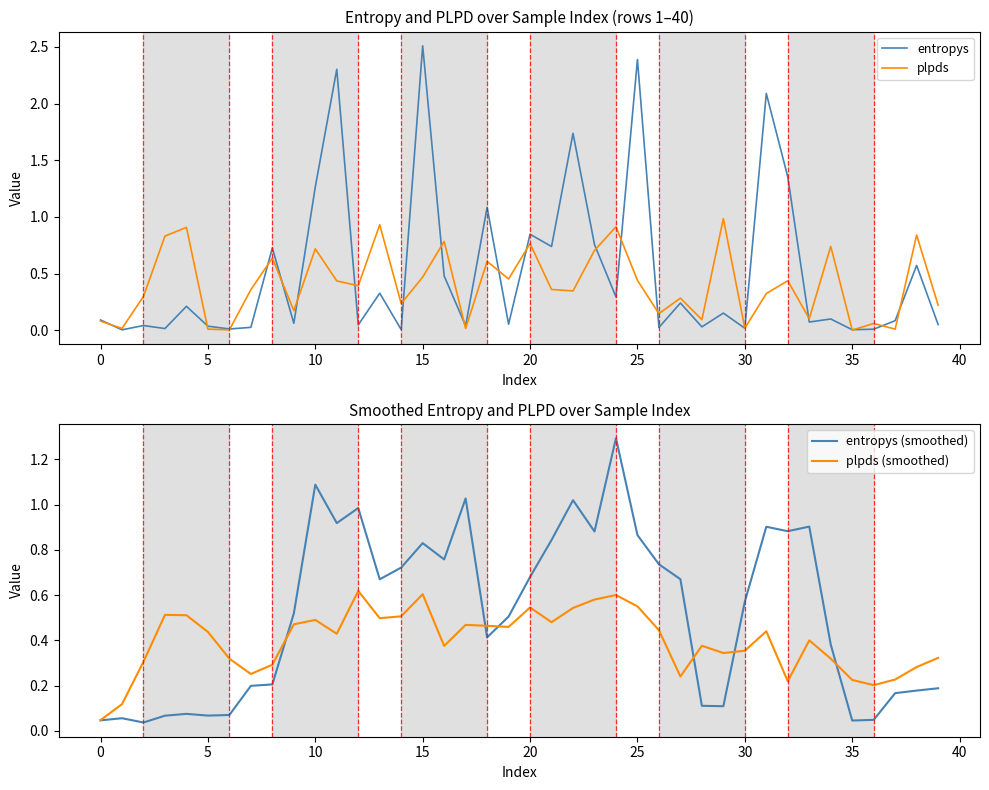

Reading left to right, what are all the values shown in this chart?

entropys: 0.1	0.0	0.0	0.0	0.2	0.0	0.0	0.0	0.7	0.1	1.3	2.3	0.0	0.3	0.0	2.5	0.5	0.0	1.1	0.1	0.8	0.7	1.7	0.8	0.3	2.4	0.0	0.2	0.0	0.2	0.0	2.1	1.4	0.1	0.1	0.0	0.0	0.1	0.6	0.0
plpds: 0.1	0.0	0.3	0.8	0.9	0.0	0.0	0.4	0.6	0.2	0.7	0.4	0.4	0.9	0.2	0.5	0.8	0.0	0.6	0.5	0.8	0.4	0.3	0.7	0.9	0.4	0.1	0.3	0.1	1.0	0.0	0.3	0.4	0.1	0.7	0.0	0.1	0.0	0.8	0.2
entropys (smoothed): 0.0	0.1	0.0	0.1	0.1	0.1	0.1	0.2	0.2	0.5	1.1	0.9	1.0	0.7	0.7	0.8	0.8	1.0	0.4	0.5	0.7	0.8	1.0	0.9	1.3	0.9	0.7	0.7	0.1	0.1	0.6	0.9	0.9	0.9	0.4	0.0	0.0	0.2	0.2	0.2
plpds (smoothed): 0.0	0.1	0.3	0.5	0.5	0.4	0.3	0.3	0.3	0.5	0.5	0.4	0.6	0.5	0.5	0.6	0.4	0.5	0.5	0.5	0.5	0.5	0.5	0.6	0.6	0.6	0.4	0.2	0.4	0.3	0.4	0.4	0.2	0.4	0.3	0.2	0.2	0.2	0.3	0.3